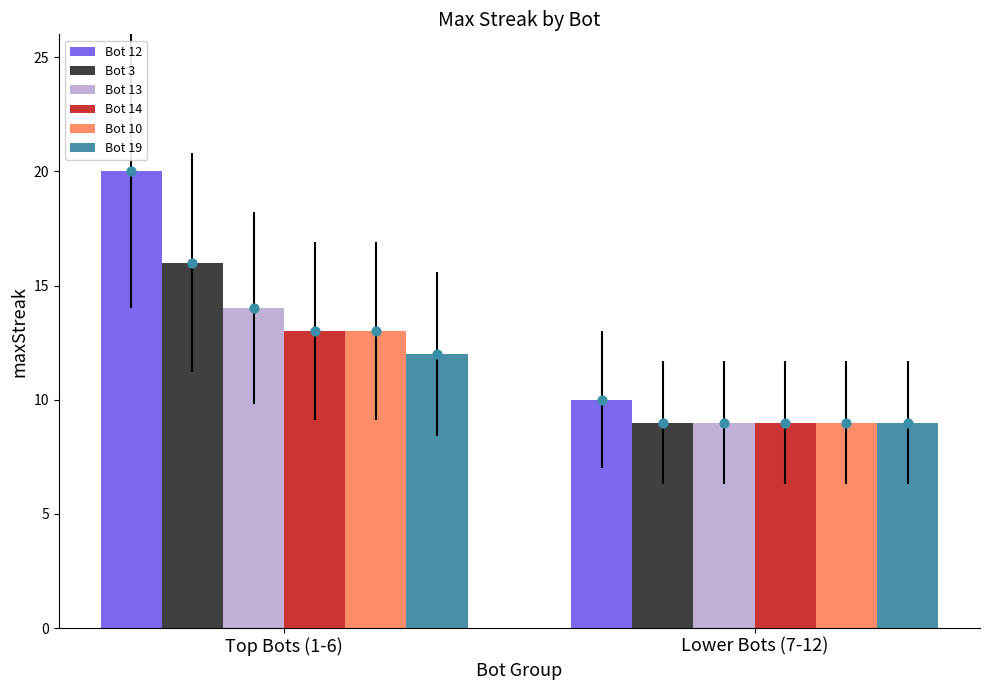

What are all the series names shown in the legend?

Bot 12, Bot 3, Bot 13, Bot 14, Bot 10, Bot 19